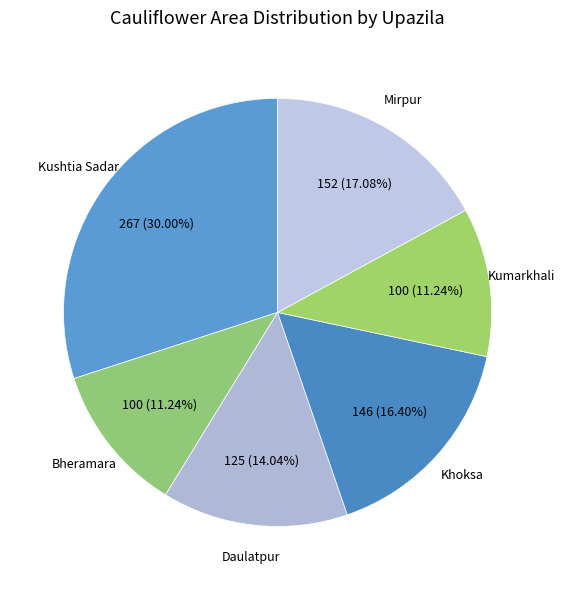

Count the number of slices in the pie.

6